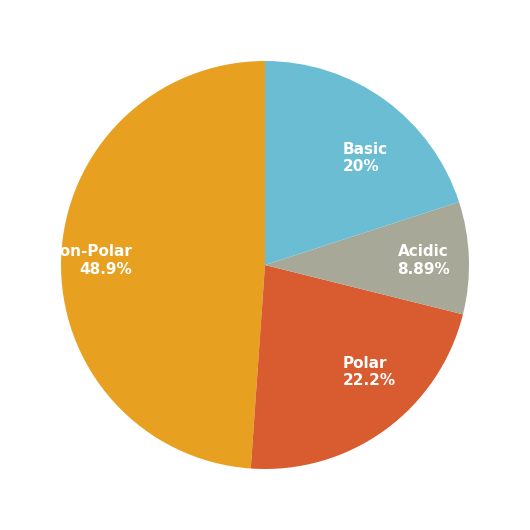

Does any single category account for the majority?

No